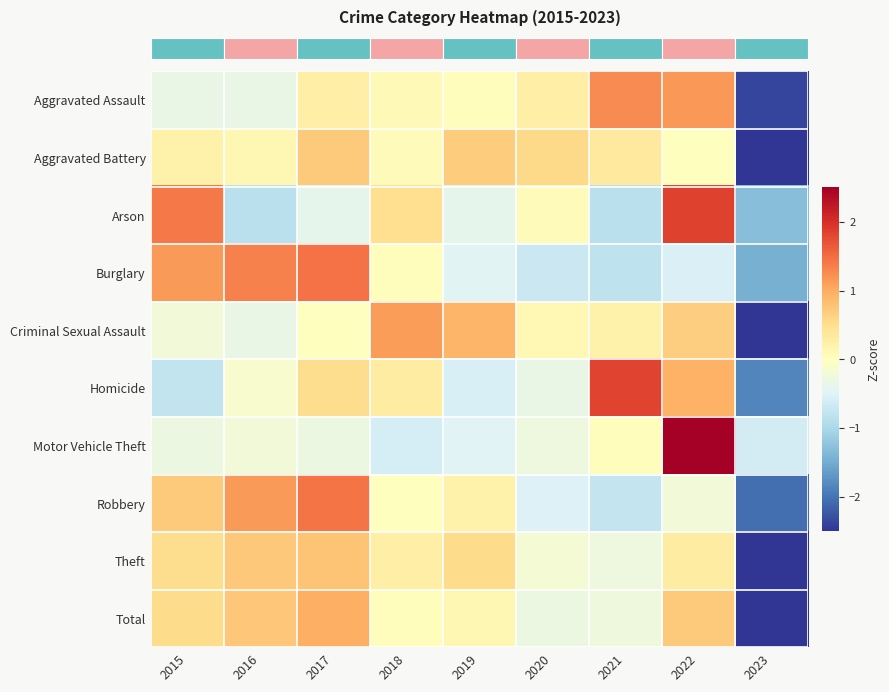

Count the number of categories in the chart.

9